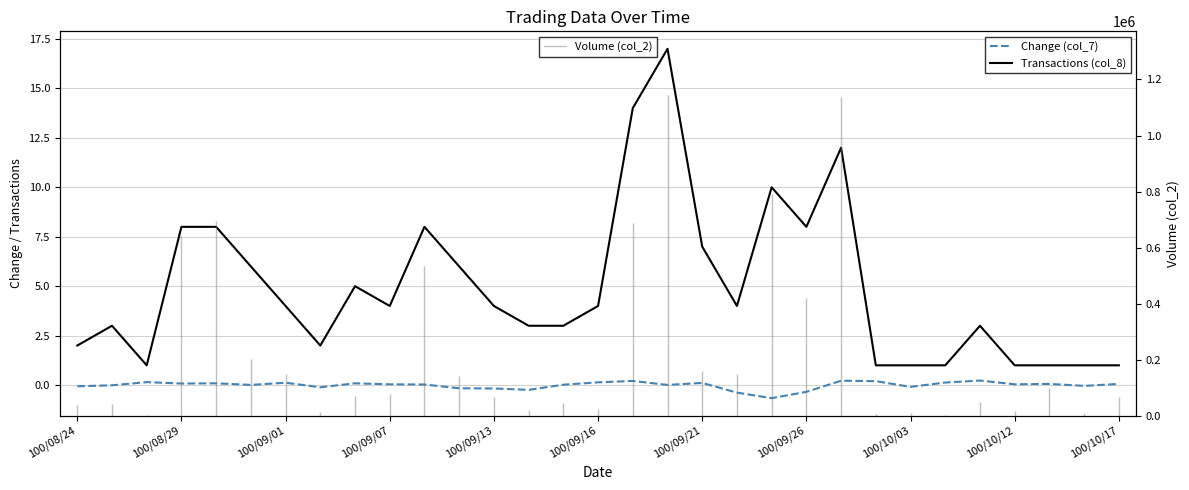

Does the chart display data point markers on the line(s)?

No